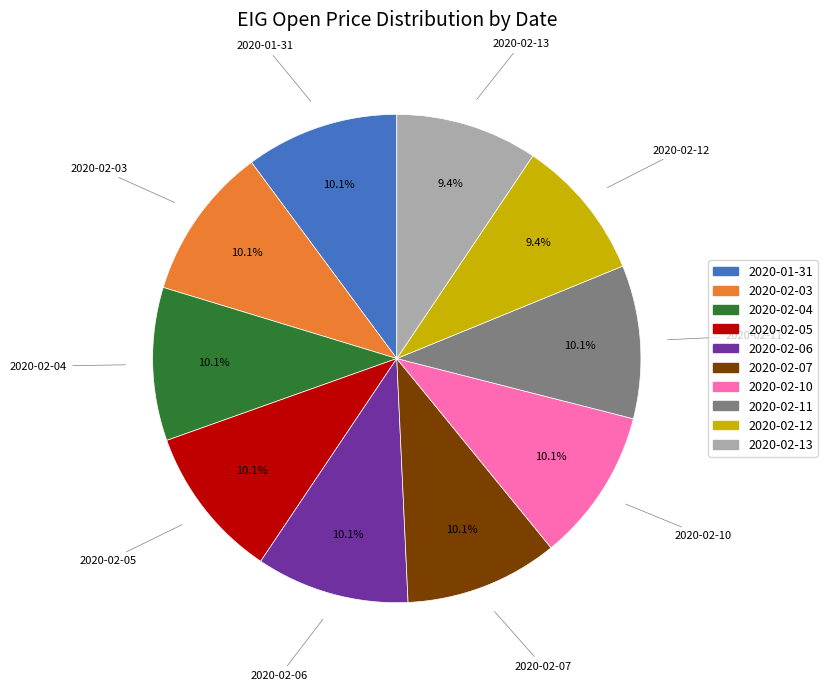

Do 2020-02-06 and 2020-02-13 together represent more than half of the pie?

No